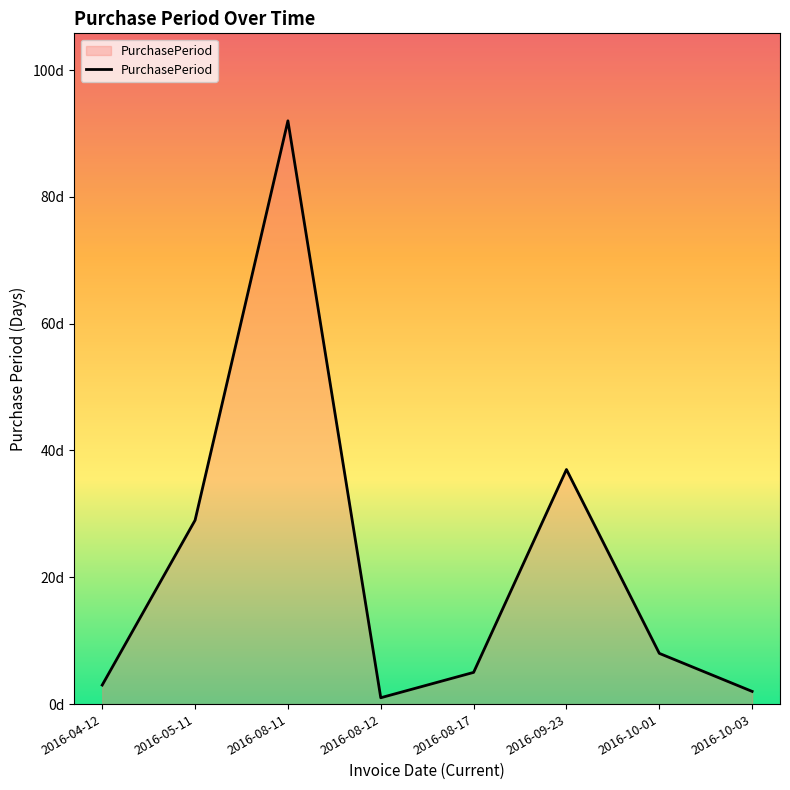

Does the chart display data point markers on the line(s)?

No